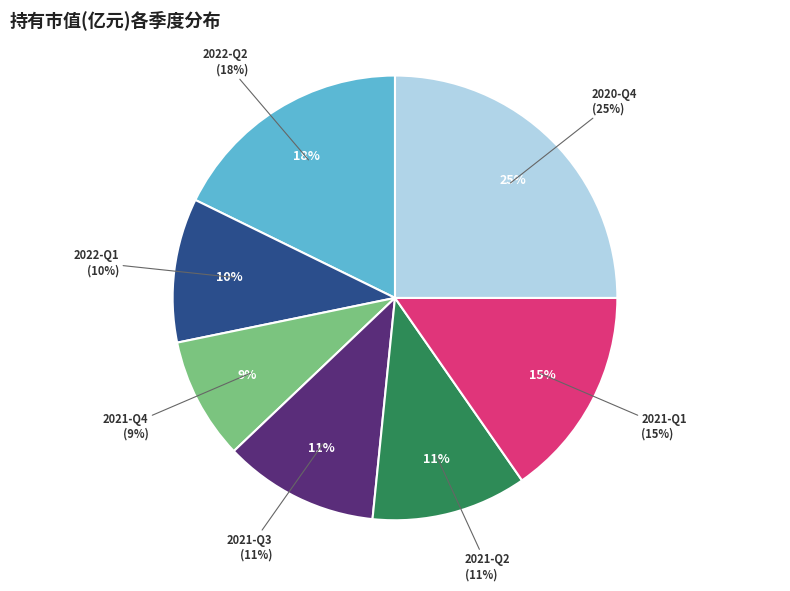

What is the change in value from 2022-Q2 to 2021-Q4?

-0.1